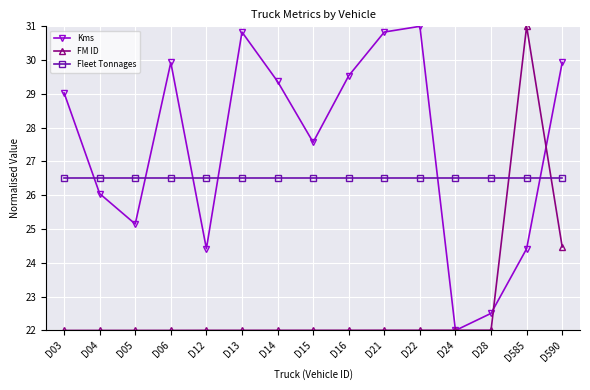

Where do Fleet Tonnages and FM ID first cross each other?

D28 and D585